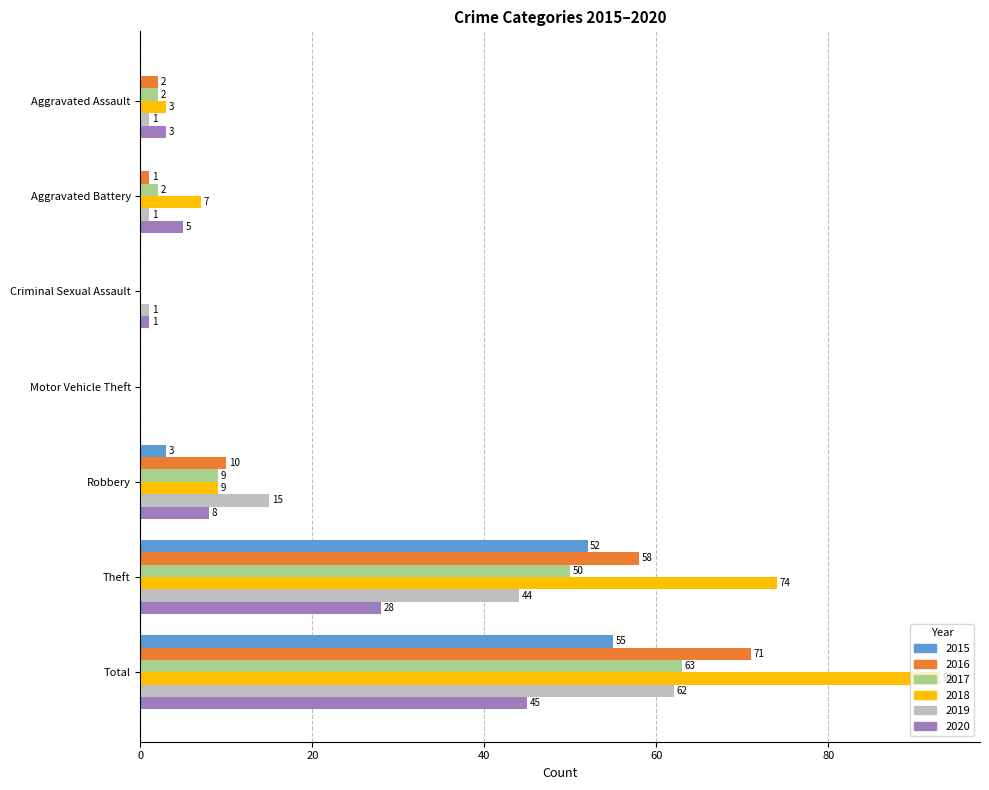

Which series changed the most between Aggravated Assault and Aggravated Battery?

2018